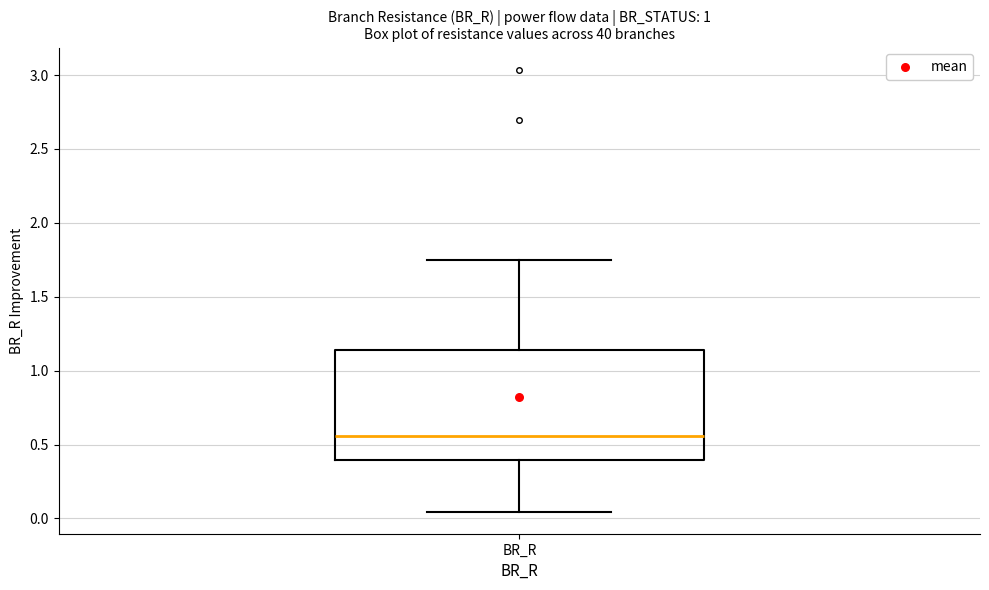

Transcribe this box plot: give where the median line is, the range the box spans, and where the two whiskers end, as read against the y-axis. The values are not printed on the chart, so give them approximately, as read against the axis.

median 0.55, box 0.40 to 1.15, whiskers 0.05 to 1.75